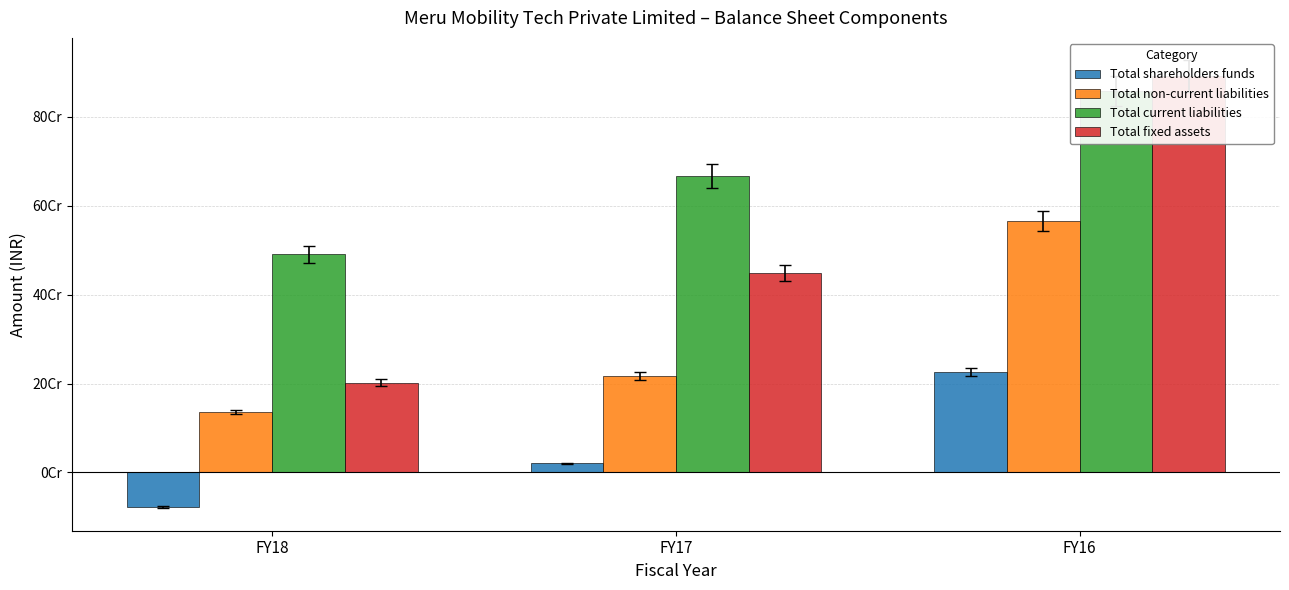

Reading right to left, what are all the values shown in this chart?

Total shareholders funds: FY16=226900000	FY17=20560000	FY18=-77510000
Total non-current liabilities: FY16=565140000	FY17=217460000	FY18=135950000
Total current liabilities: FY16=857800000	FY17=666040000	FY18=490430000
Total fixed assets: FY16=891290000	FY17=448110000	FY18=202220000